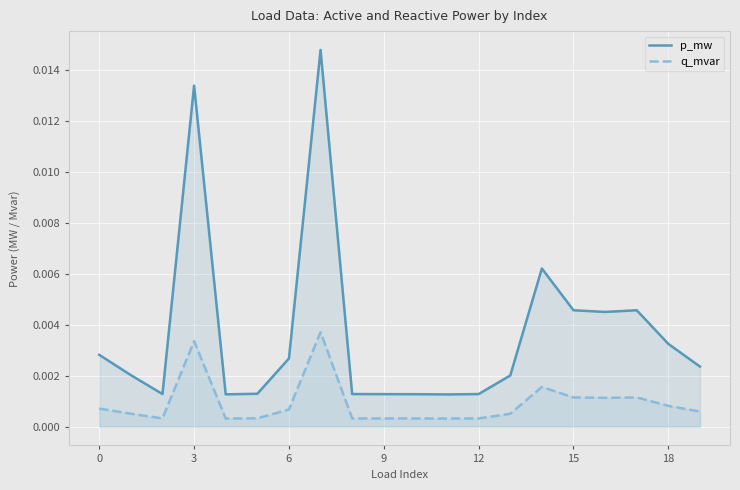

List the series in order of their overall mean, highest first.

p_mw, q_mvar